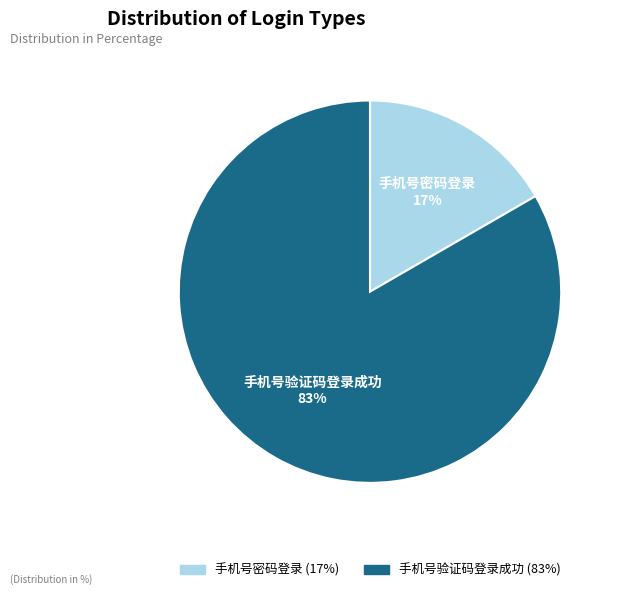

To the nearest percent, what percentage of the pie is 手机号验证码登录成功?

83%